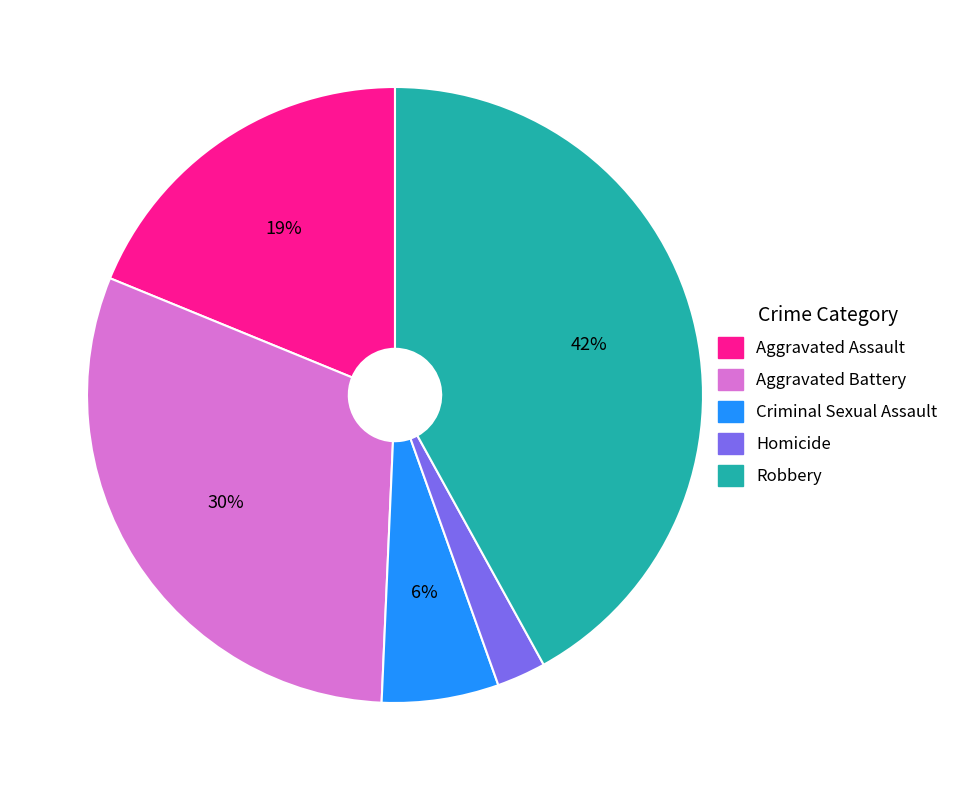

Which has a higher value, Aggravated Battery or Robbery?

Robbery